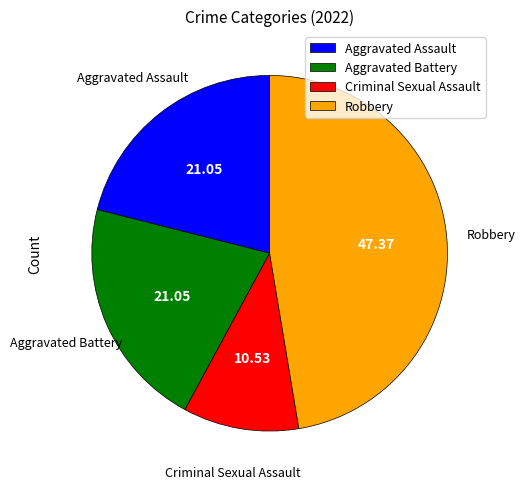

Which category has the smallest portion of the pie?

Criminal Sexual Assault